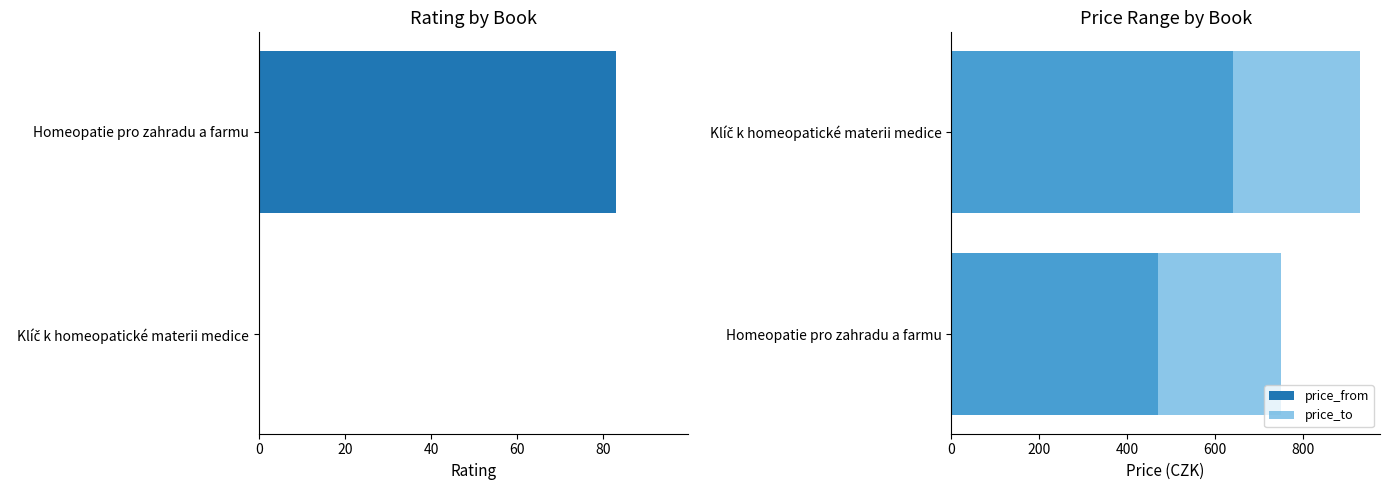

Which series changed the most between 0 and 20?

price_to